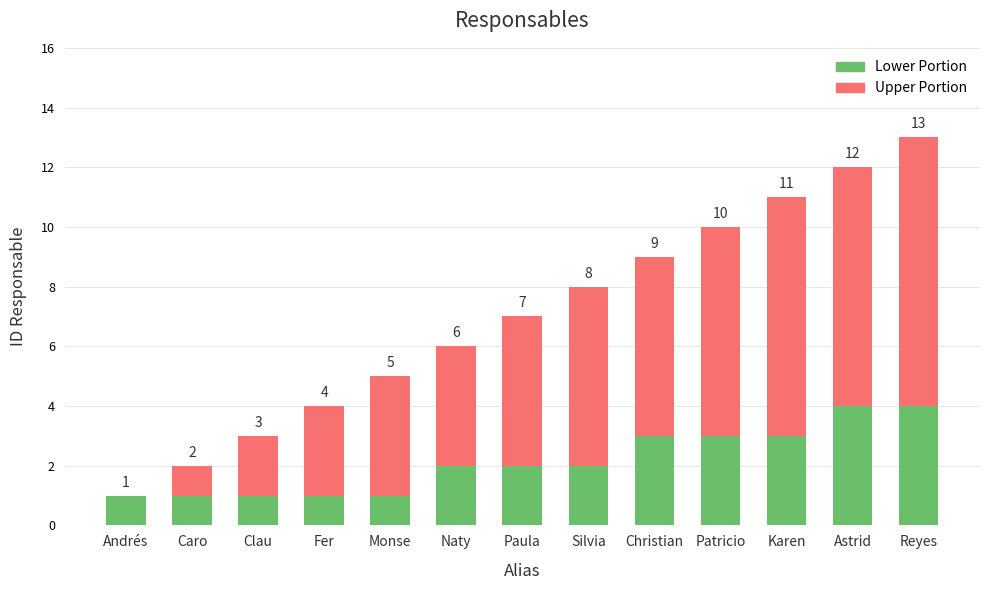

How many data points does each series have?

13